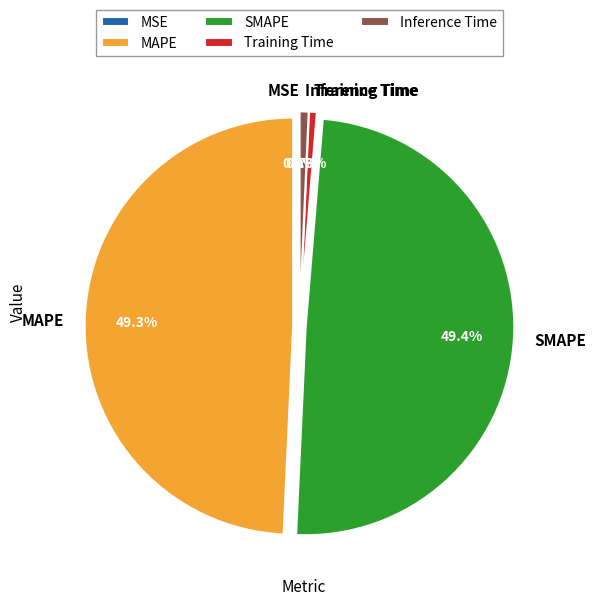

What is the total percentage of Training Time and SMAPE?

50.0%